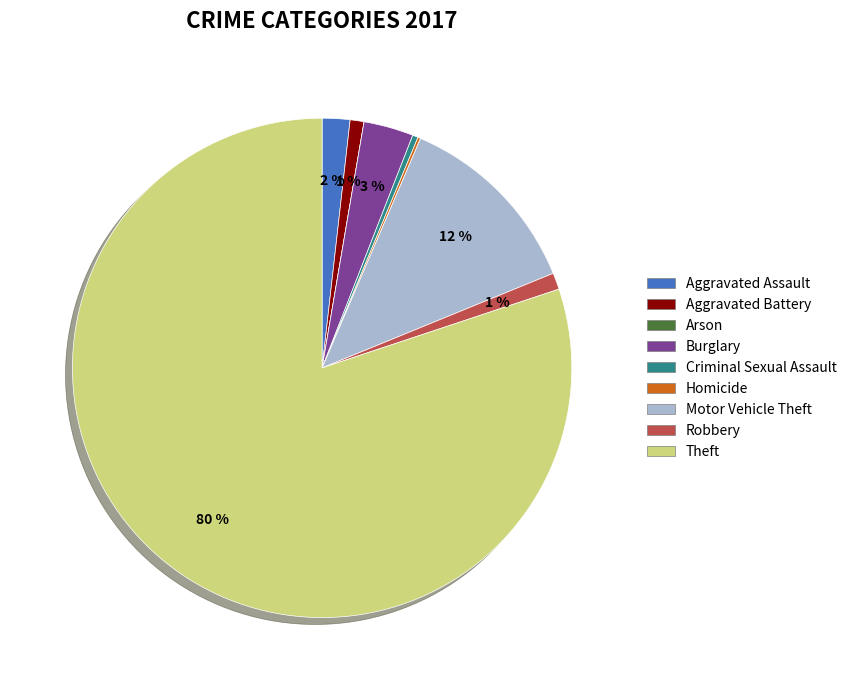

Is it true that Burglary is 3% of the pie?

True